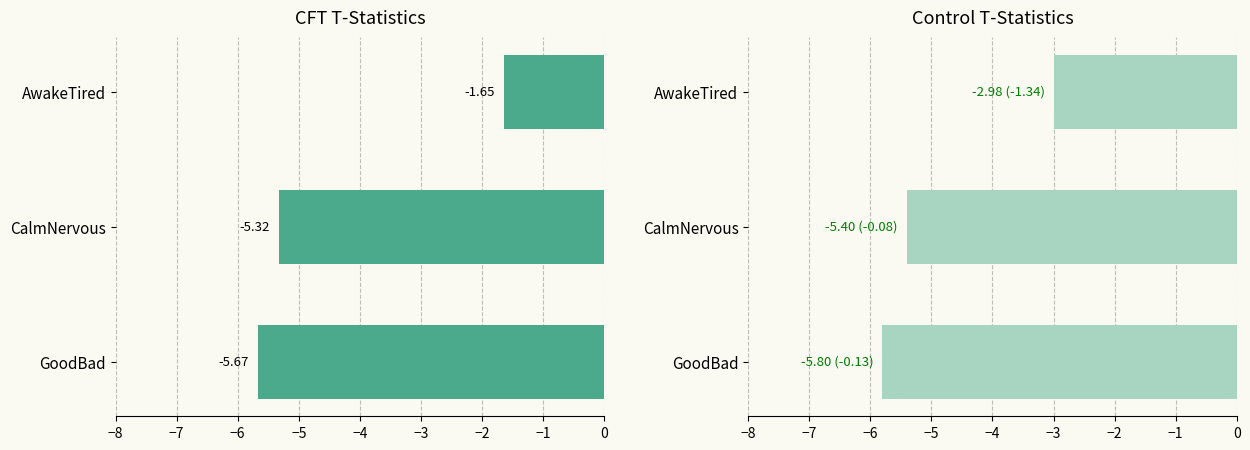

Count the Control values in the range -5 to -2.

1